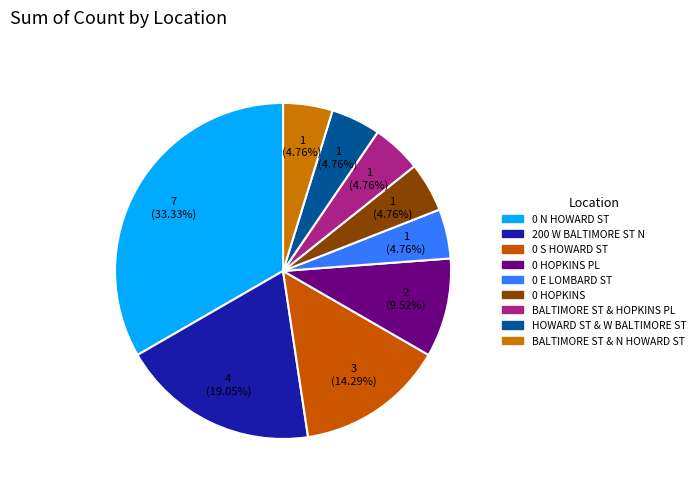

Count the number of slices in the pie.

9